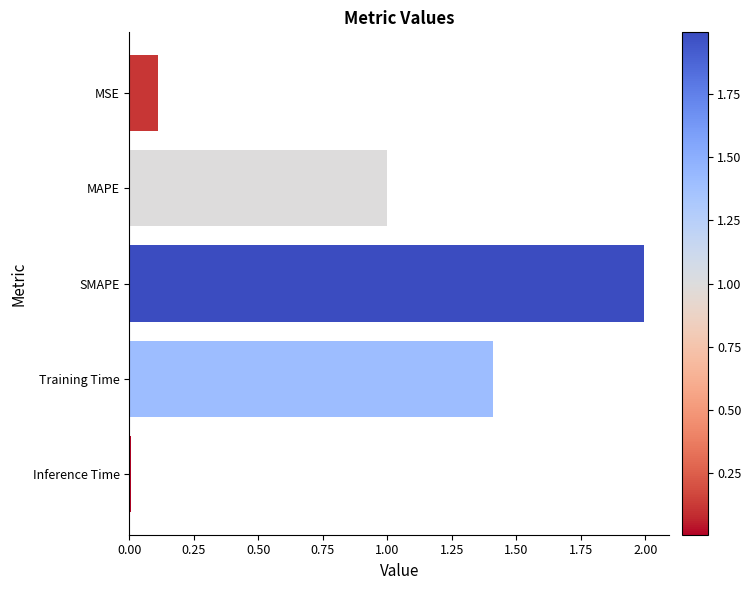

Count the number of data series in this chart.

1